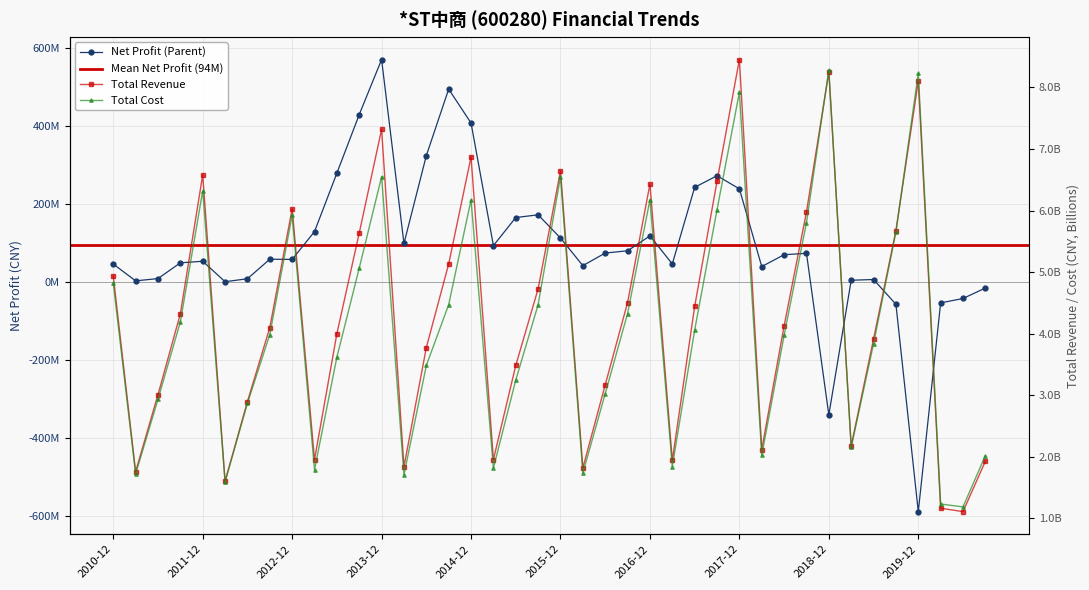

How many data points in total_operate_income are less than 4126650482?

20